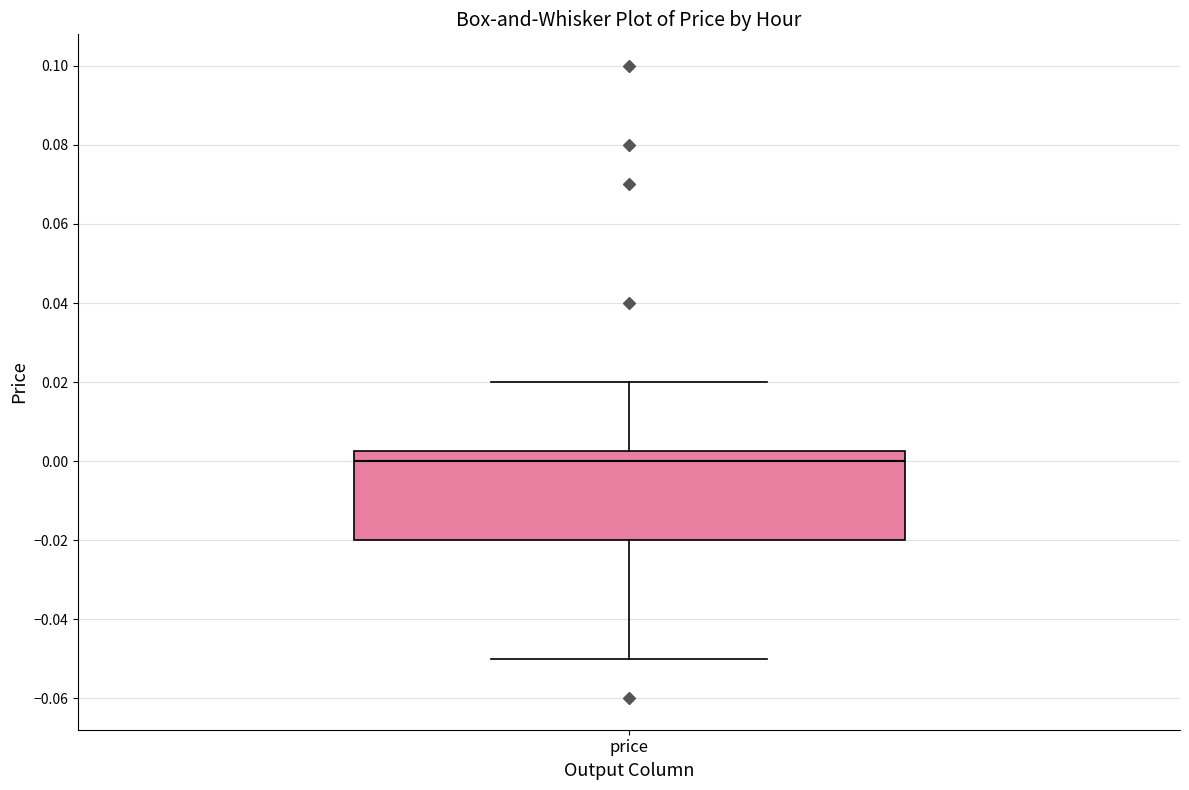

Read this box plot against the y-axis: the position of the median line, the range covered by the box, and the ends of both whiskers. The values are not printed on the chart, so give them approximately, as read against the axis.

median 0.000, box -0.020 to 0.002, whiskers -0.050 to 0.020